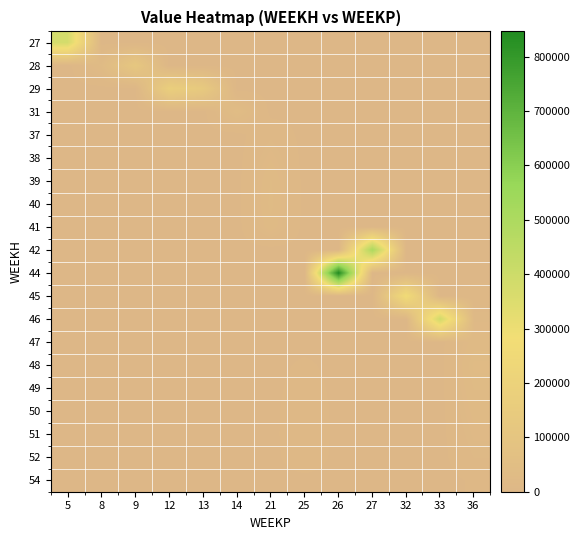

Reading left to right, transcribe all the data shown in this chart.

27: 5=375326.4	8=0.0	9=0.0	12=0.0	13=0.0	14=0.0	21=0.0	25=0.0	26=0.0	27=0.0	32=0.0	33=0.0	36=0.0
28: 5=0.0	8=28381.7	9=117420.1	12=0.0	13=0.0	14=0.0	21=0.0	25=0.0	26=0.0	27=0.0	32=0.0	33=0.0	36=0.0
29: 5=0.0	8=0.0	9=0.0	12=170310.4	13=133961.1	14=0.0	21=0.0	25=0.0	26=0.0	27=0.0	32=0.0	33=0.0	36=0.0
31: 5=0.0	8=0.0	9=0.0	12=0.0	13=0.0	14=37568.7	21=0.0	25=0.0	26=0.0	27=0.0	32=0.0	33=0.0	36=0.0
37: 5=0.0	8=0.0	9=0.0	12=0.0	13=0.0	14=0.0	21=11563.2	25=0.0	26=0.0	27=0.0	32=0.0	33=0.0	36=0.0
38: 5=0.0	8=0.0	9=0.0	12=0.0	13=0.0	14=0.0	21=19272.0	25=0.0	26=0.0	27=0.0	32=0.0	33=0.0	36=0.0
39: 5=0.0	8=0.0	9=0.0	12=0.0	13=0.0	14=0.0	21=26980.8	25=0.0	26=0.0	27=0.0	32=0.0	33=0.0	36=0.0
40: 5=0.0	8=0.0	9=0.0	12=0.0	13=0.0	14=0.0	21=28632.7	25=0.0	26=0.0	27=0.0	32=0.0	33=0.0	36=0.0
41: 5=0.0	8=0.0	9=0.0	12=0.0	13=0.0	14=0.0	21=24227.7	25=0.0	26=0.0	27=0.0	32=0.0	33=0.0	36=0.0
42: 5=0.0	8=0.0	9=0.0	12=0.0	13=0.0	14=0.0	21=0.0	25=0.0	26=0.0	27=502200.0	32=0.0	33=0.0	36=0.0
44: 5=0.0	8=0.0	9=0.0	12=0.0	13=0.0	14=0.0	21=0.0	25=0.0	26=846623.5	27=0.0	32=0.0	33=0.0	36=0.0
45: 5=0.0	8=0.0	9=0.0	12=0.0	13=0.0	14=0.0	21=0.0	25=0.0	26=0.0	27=0.0	32=261842.2	33=0.0	36=7814.7
46: 5=0.0	8=0.0	9=0.0	12=0.0	13=0.0	14=0.0	21=0.0	25=0.0	26=0.0	27=0.0	32=0.0	33=388800.0	36=15629.4
47: 5=0.0	8=0.0	9=0.0	12=0.0	13=0.0	14=0.0	21=0.0	25=0.0	26=0.0	27=0.0	32=0.0	33=0.0	36=23444.1
48: 5=0.0	8=0.0	9=0.0	12=0.0	13=0.0	14=0.0	21=0.0	25=5225.2	26=0.0	27=0.0	32=0.0	33=0.0	36=31258.8
49: 5=0.0	8=0.0	9=0.0	12=0.0	13=0.0	14=0.0	21=0.0	25=8708.6	26=0.0	27=0.0	32=0.0	33=0.0	36=26793.2
50: 5=0.0	8=0.0	9=0.0	12=0.0	13=0.0	14=0.0	21=0.0	25=12192.1	26=0.0	27=0.0	32=0.0	33=0.0	36=22327.7
51: 5=0.0	8=0.0	9=0.0	12=0.0	13=0.0	14=0.0	21=0.0	25=12938.6	26=0.0	27=0.0	32=0.0	33=0.0	36=17862.2
52: 5=0.0	8=0.0	9=0.0	12=0.0	13=0.0	14=0.0	21=0.0	25=10948.0	26=0.0	27=0.0	32=0.0	33=0.0	36=13396.6
54: 5=0.0	8=0.0	9=0.0	12=0.0	13=0.0	14=0.0	21=0.0	25=0.0	26=0.0	27=0.0	32=0.0	33=0.0	36=4465.5